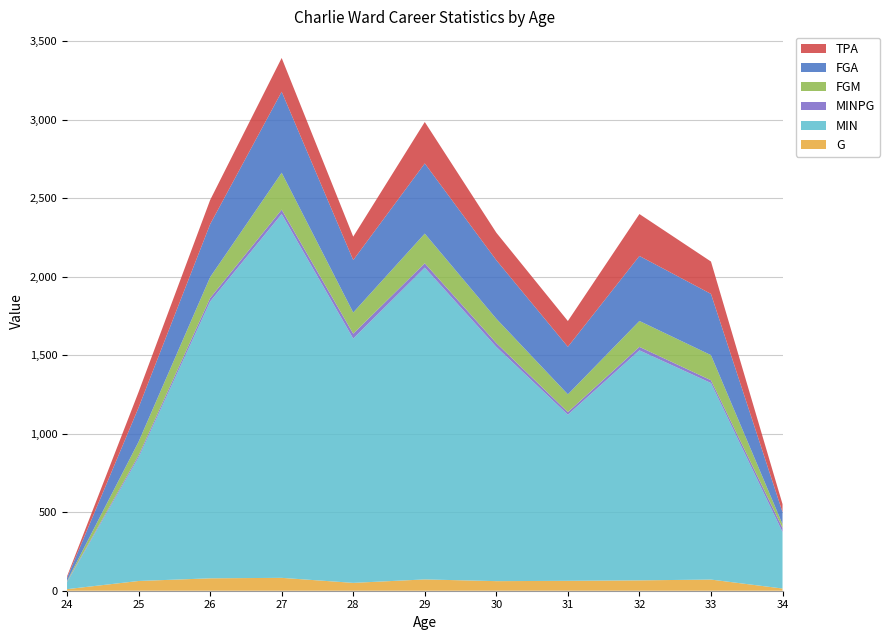

Reading left to right, transcribe all the data shown in this chart.

G: 10.0	62.0	79.0	82.0	50.0	72.0	61.0	63.0	66.0	71.0	14.0
MIN: 44.0	787.0	1763.0	2317.0	1556.0	1986.0	1492.0	1058.0	1465.0	1252.0	360.0
MINPG: 4.4	12.7	22.3	28.3	31.1	27.6	24.5	16.8	22.2	17.6	25.7
FGM: 4.0	87.0	133.0	235.0	135.0	189.0	155.0	113.0	165.0	160.0	24.0
FGA: 19.0	218.0	337.0	516.0	334.0	447.0	373.0	303.0	414.0	390.0	77.0
TPA: 10.0	99.0	154.0	215.0	149.0	264.0	175.0	164.0	267.0	206.0	51.0